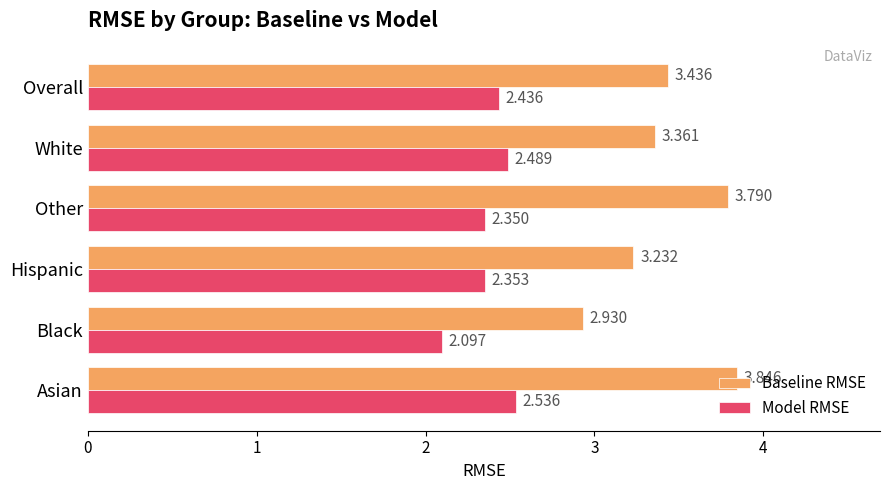

At which label is Baseline RMSE closest to 3?

Black